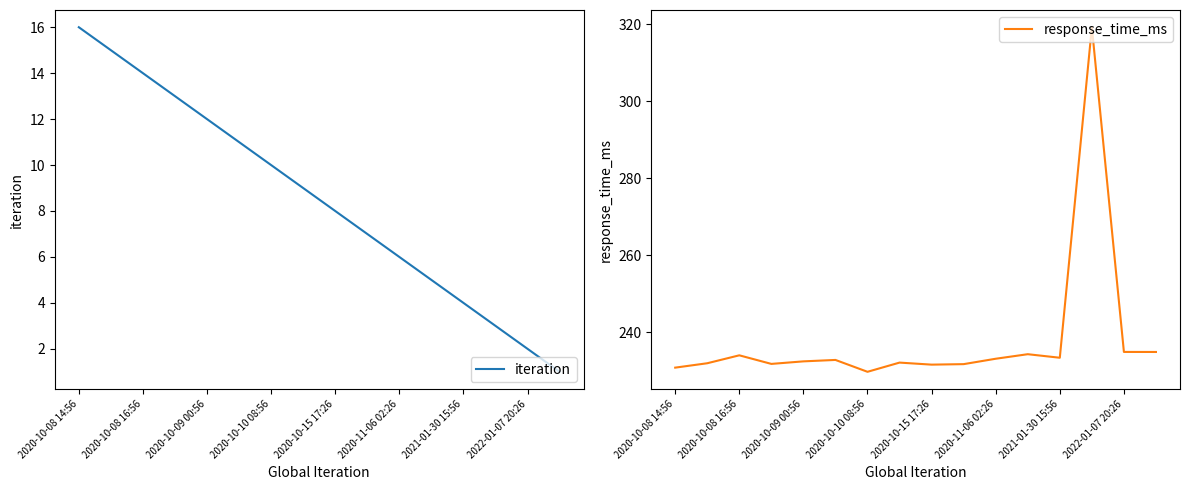

How many data points in response_time_ms are above 232?

10